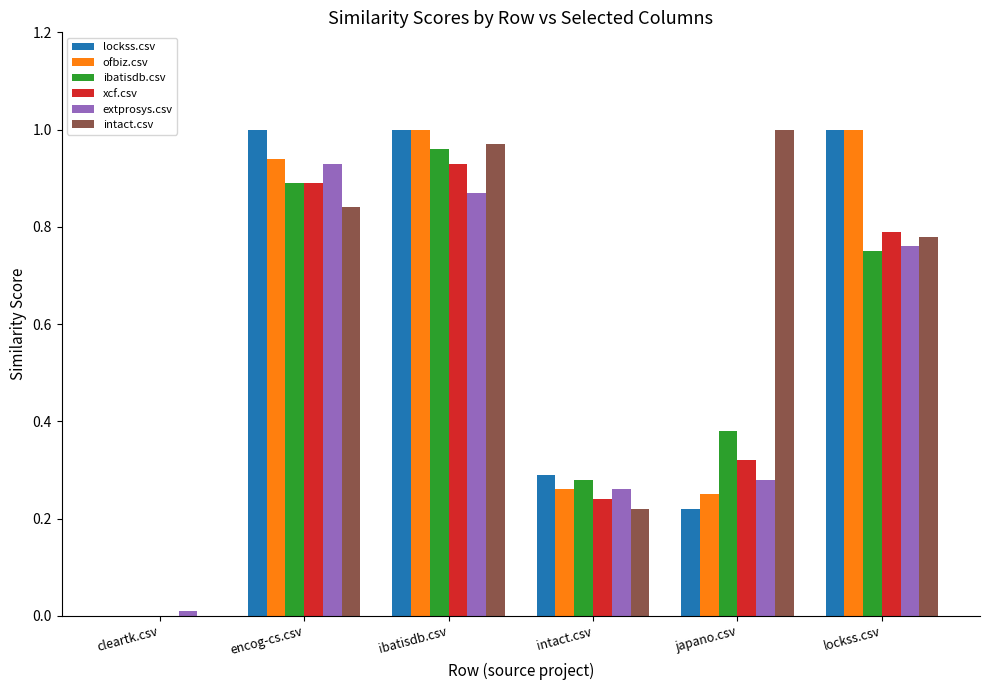

What is the sum of all intact.csv values?

3.8